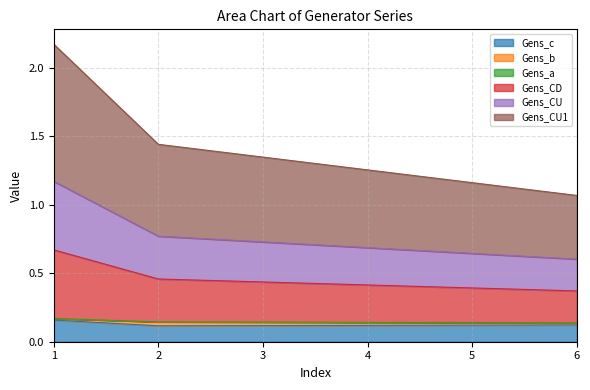

True or false: Gens_CU and Gens_CU1 intersect in this chart.

False